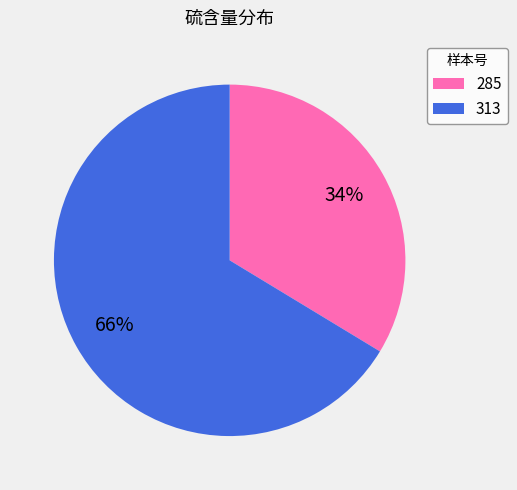

Combined, do 313 and 285 account for over 50%?

Yes